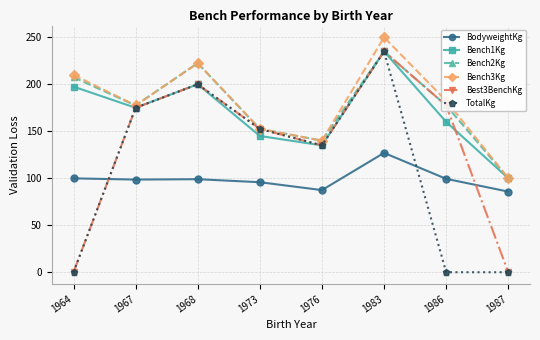

What is the difference between the TotalKg values at 1964 and 1968?

200.0